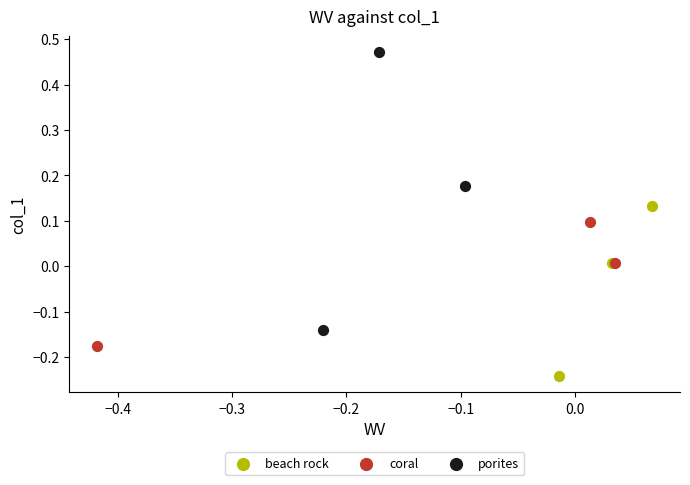

Which series reaches the minimum Y coordinate?

beach rock